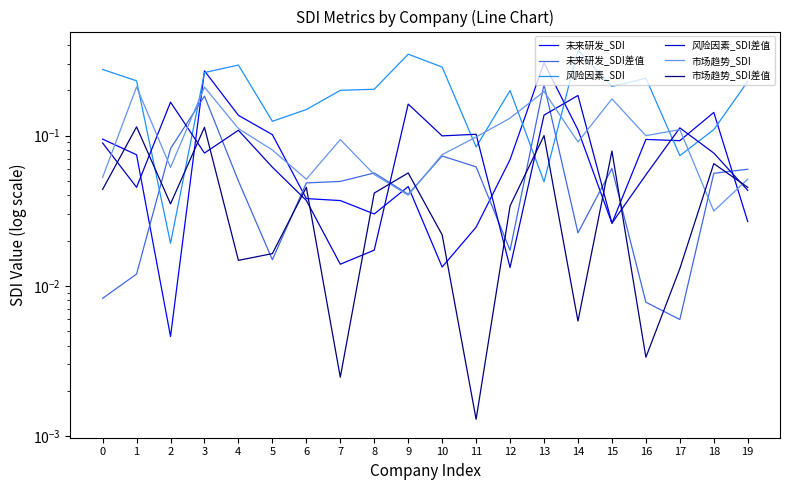

Reading left to right, extract all data points from this chart.

未来研发_SDI: 0=0.1	1=0.1	2=0.0	3=0.3	4=0.1	5=0.1	6=0.0	7=0.0	8=0.0	9=0.0	10=0.0	11=0.0	12=0.1	13=0.3	14=0.1	15=0.0	16=0.1	17=0.1	18=0.1	19=0.0
未来研发_SDI差值: 0=0.0	1=0.0	2=0.1	3=0.2	4=0.0	5=0.0	6=0.0	7=0.0	8=0.1	9=0.0	10=0.1	11=0.1	12=0.0	13=0.2	14=0.0	15=0.1	16=0.0	17=0.0	18=0.1	19=0.1
风险因素_SDI: 0=0.3	1=0.2	2=0.0	3=0.3	4=0.3	5=0.1	6=0.1	7=0.2	8=0.2	9=0.3	10=0.3	11=0.1	12=0.2	13=0.0	14=0.4	15=0.2	16=0.2	17=0.1	18=0.1	19=0.2
风险因素_SDI差值: 0=0.1	1=0.0	2=0.2	3=0.1	4=0.1	5=0.1	6=0.0	7=0.0	8=0.0	9=0.2	10=0.1	11=0.1	12=0.0	13=0.1	14=0.2	15=0.0	16=0.1	17=0.1	18=0.1	19=0.0
市场趋势_SDI: 0=0.1	1=0.2	2=0.1	3=0.2	4=0.1	5=0.1	6=0.1	7=0.1	8=0.1	9=0.0	10=0.1	11=0.1	12=0.1	13=0.2	14=0.1	15=0.2	16=0.1	17=0.1	18=0.0	19=0.1
市场趋势_SDI差值: 0=0.0	1=0.1	2=0.0	3=0.1	4=0.0	5=0.0	6=0.0	7=0.0	8=0.0	9=0.1	10=0.0	11=0.0	12=0.0	13=0.1	14=0.0	15=0.1	16=0.0	17=0.0	18=0.1	19=0.0